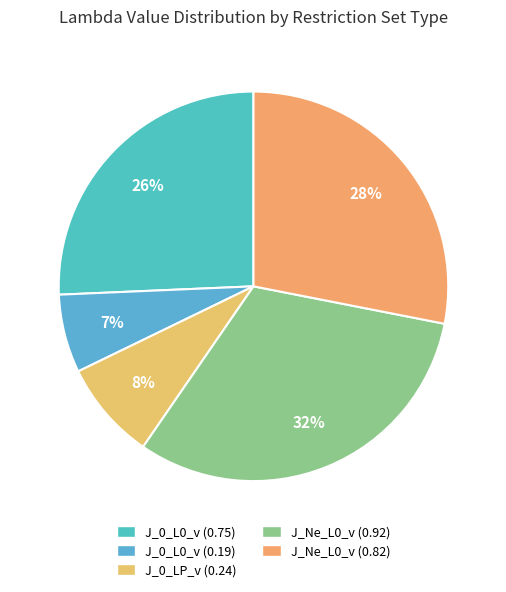

To the nearest percent, what percentage of the pie is J_Ne_L0_v (0.92)?

32%